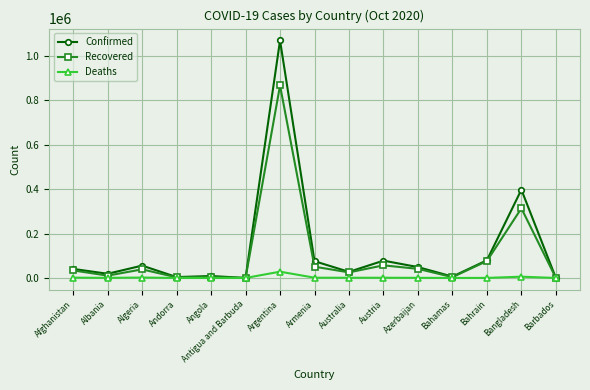

List the series in order of their overall mean, highest first.

Confirmed, Recovered, Deaths